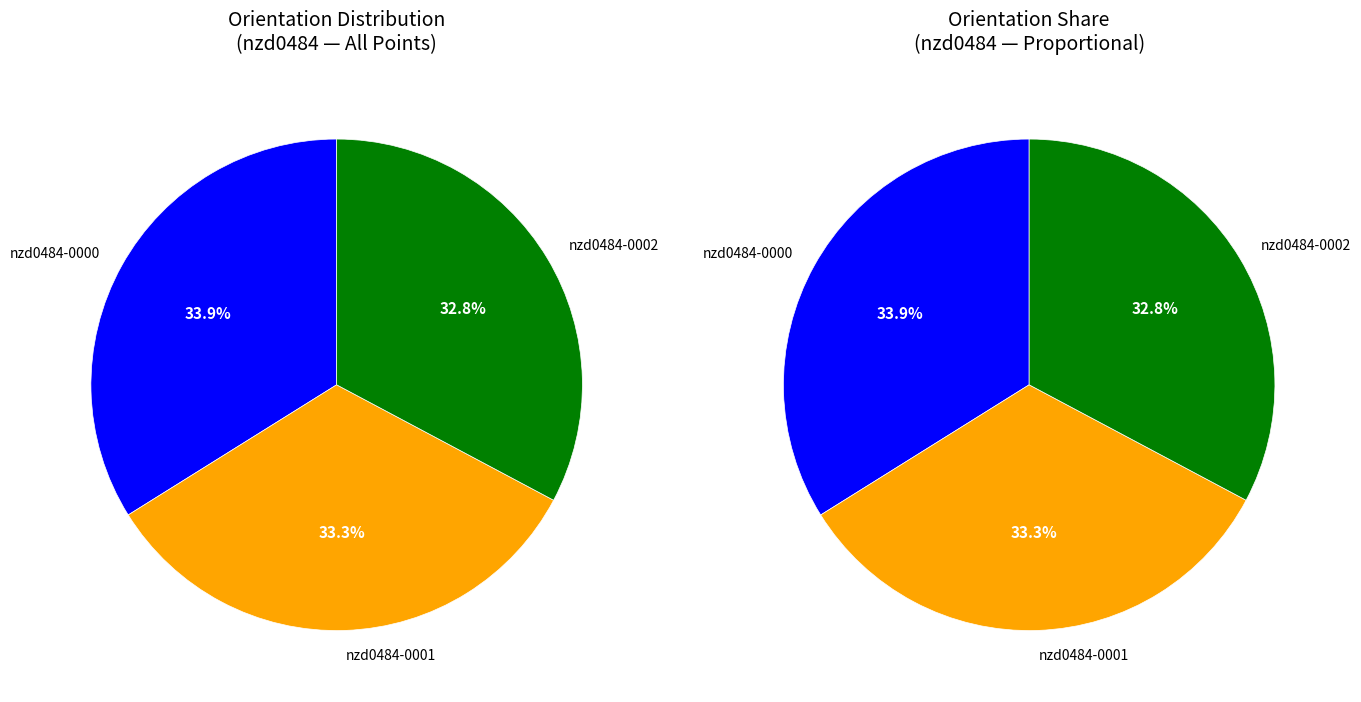

Is there any slice that represents more than half of the pie?

No